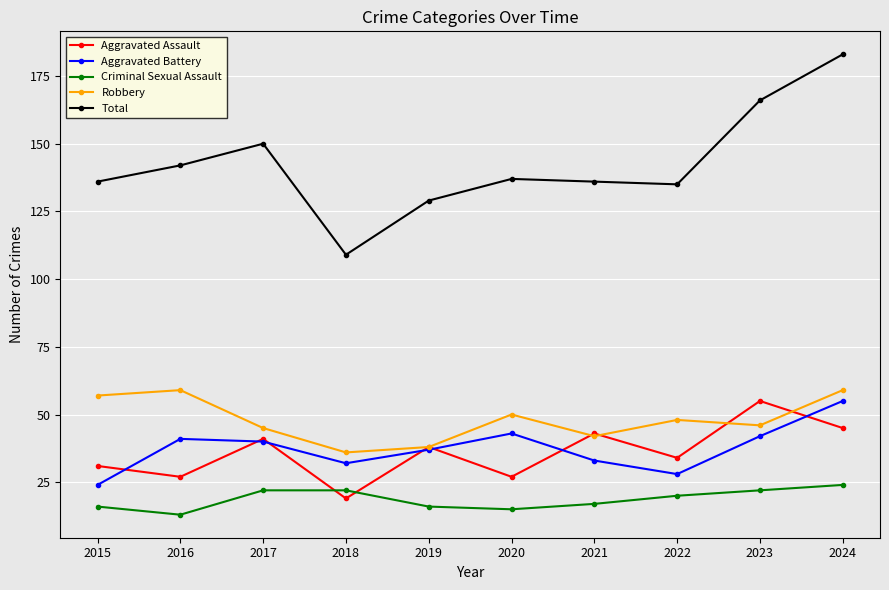

What is the value of the Aggravated Battery point at the 8th from the left?

28